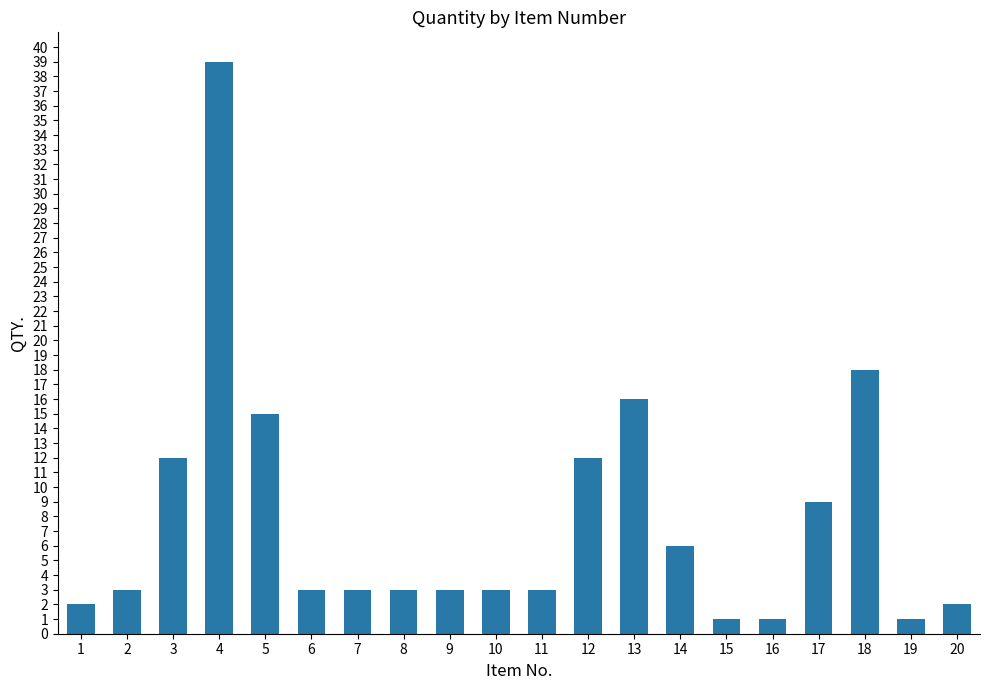

What is the value of the 10th bar from the left?

3